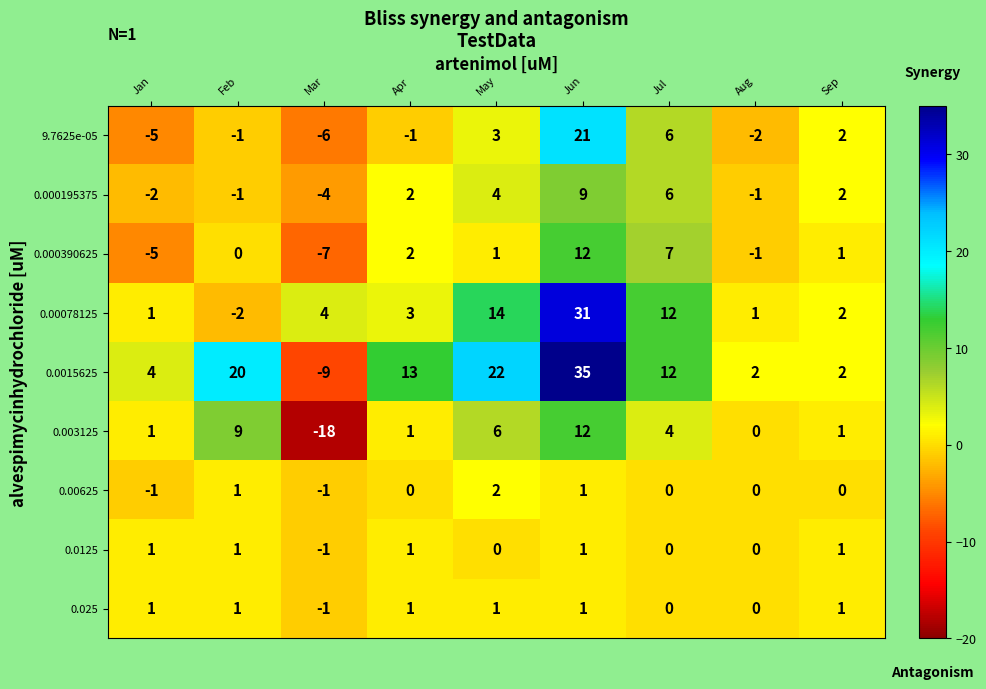

How many data points does each series have?

9